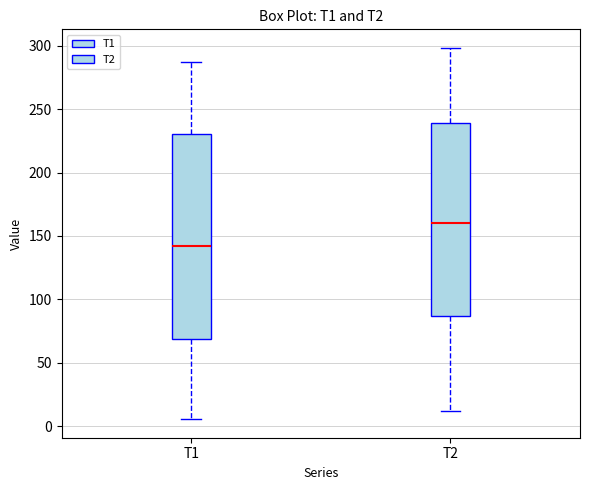

Where is the upper edge of the box for T2 on the y-axis? The values are not printed on the chart, so give them approximately, as read against the axis.

240